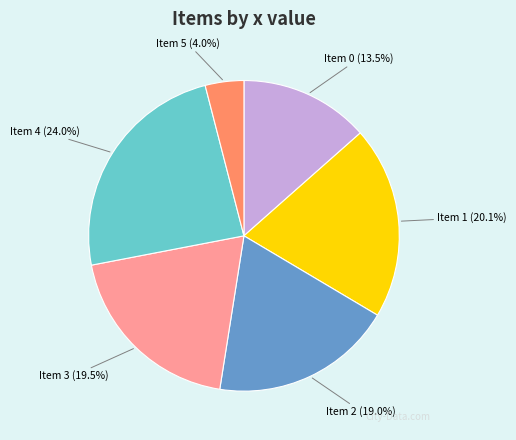

How many slices are in this pie chart?

6